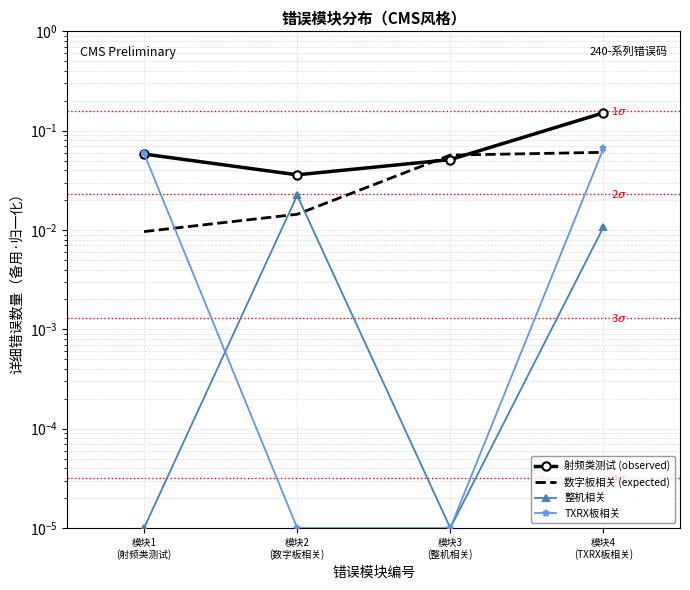

True or false: 整机相关 has more than 1 points higher than both neighbors.

False